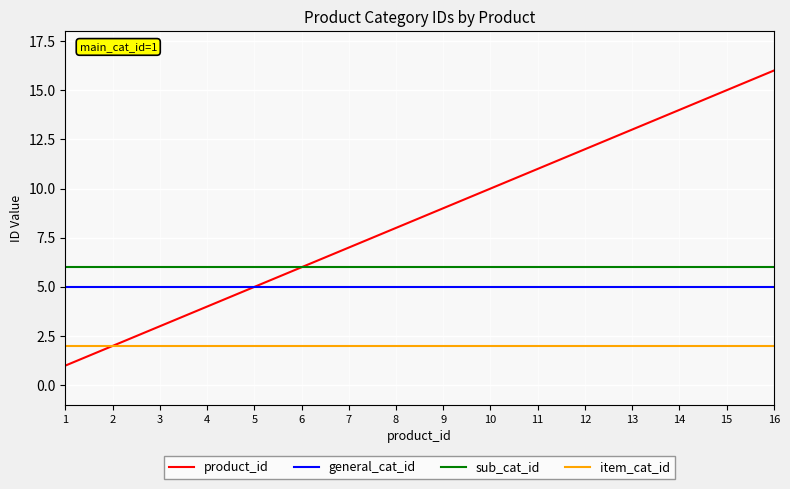

Which label corresponds to the largest value in the chart?

16